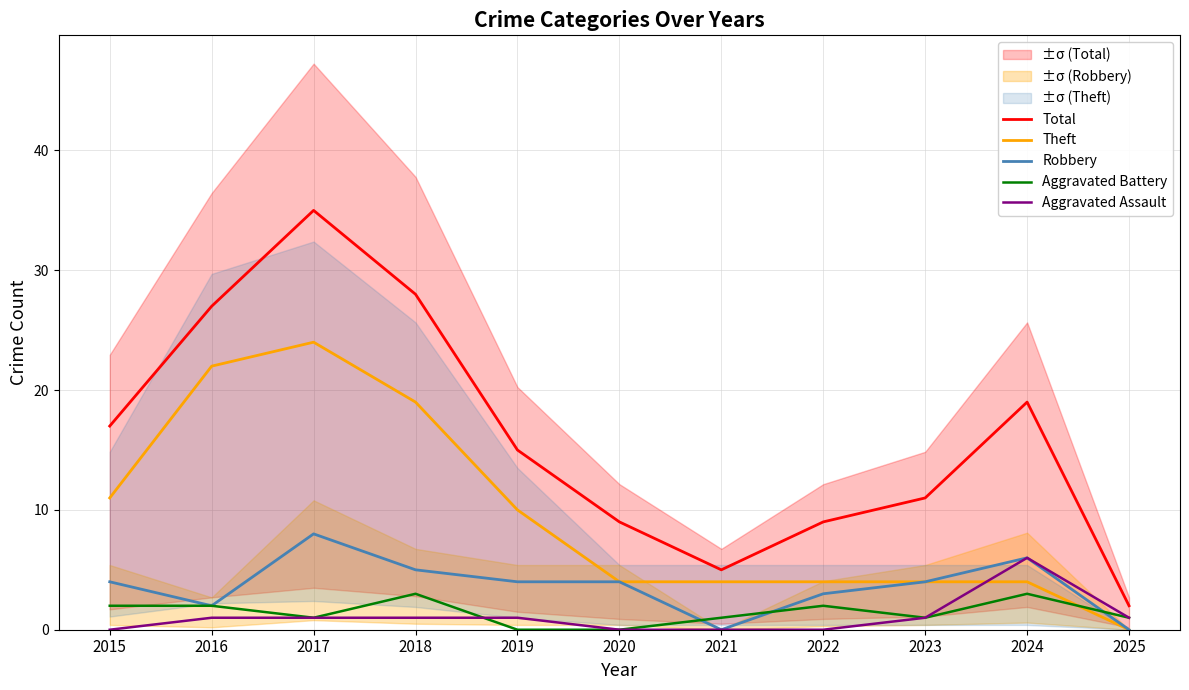

Reading left to right, what are all the values shown in this chart?

Total: 17	27	35	28	15	9	5	9	11	19	2
Theft: 11	22	24	19	10	4	4	4	4	4	0
Robbery: 4	2	8	5	4	4	0	3	4	6	0
Aggravated Battery: 2	2	1	3	0	0	1	2	1	3	1
Aggravated Assault: 0	1	1	1	1	0	0	0	1	6	1